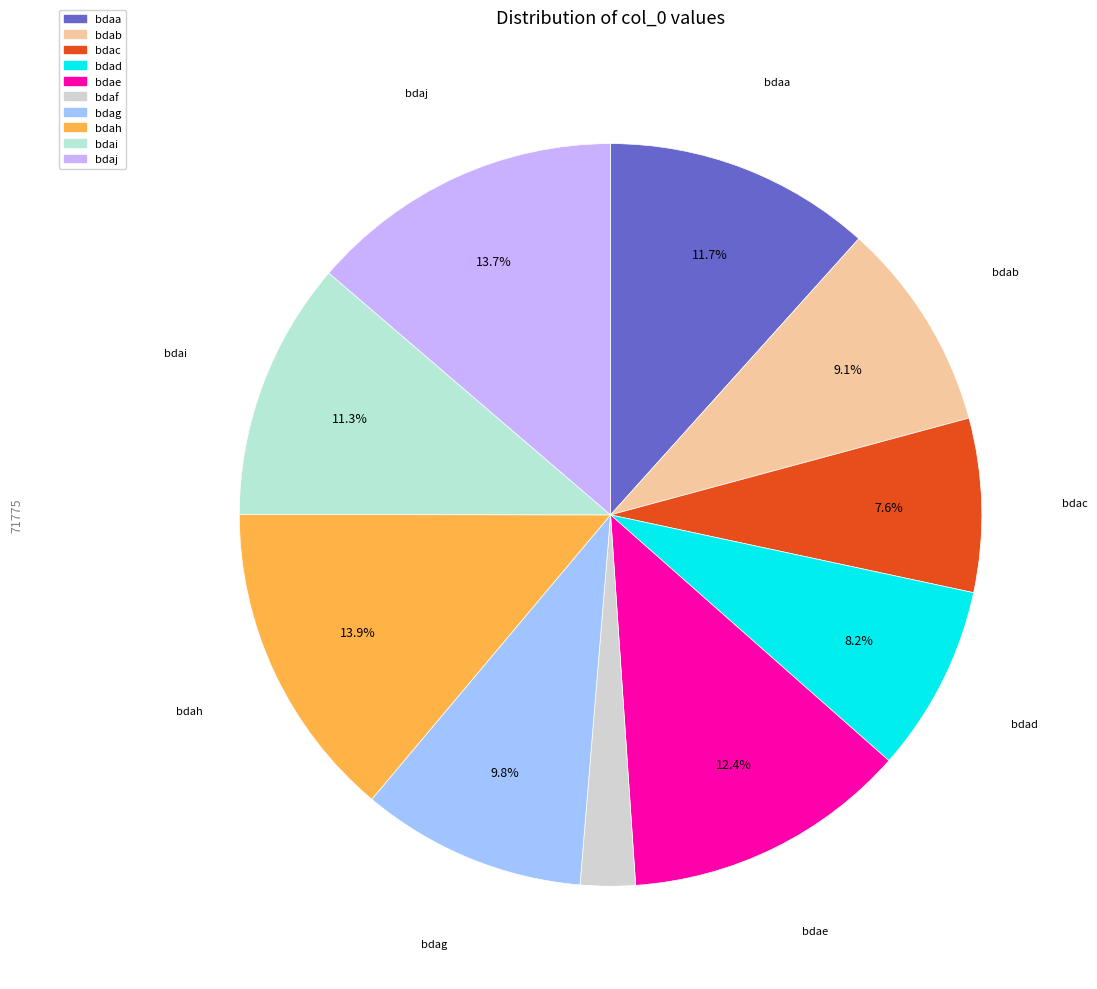

To the nearest percent, what portion does bdac represent?

8%